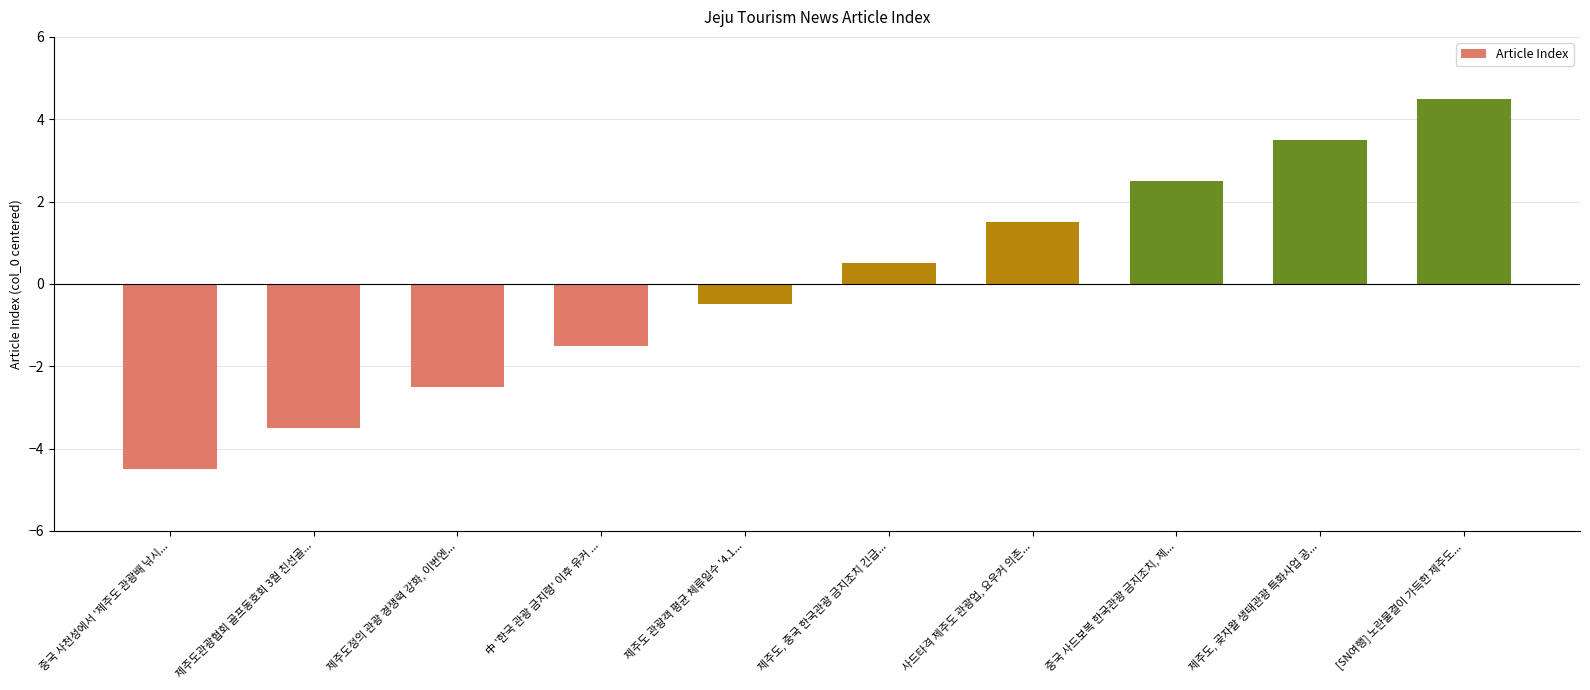

Reading left to right, what are all the values shown in this chart?

-4.5	-3.5	-2.5	-1.5	-0.5	0.5	1.5	2.5	3.5	4.5